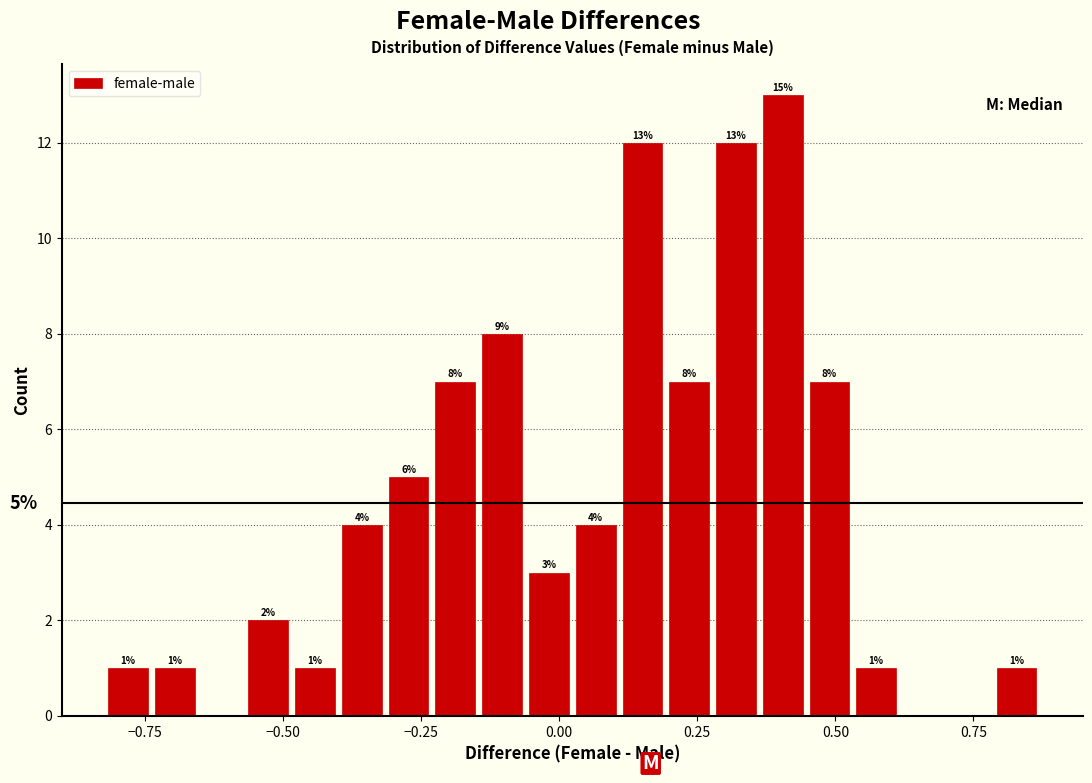

Around what value on the x-axis is the tallest bar? Give the approximate position of its centre, as read against the axis.

0.40